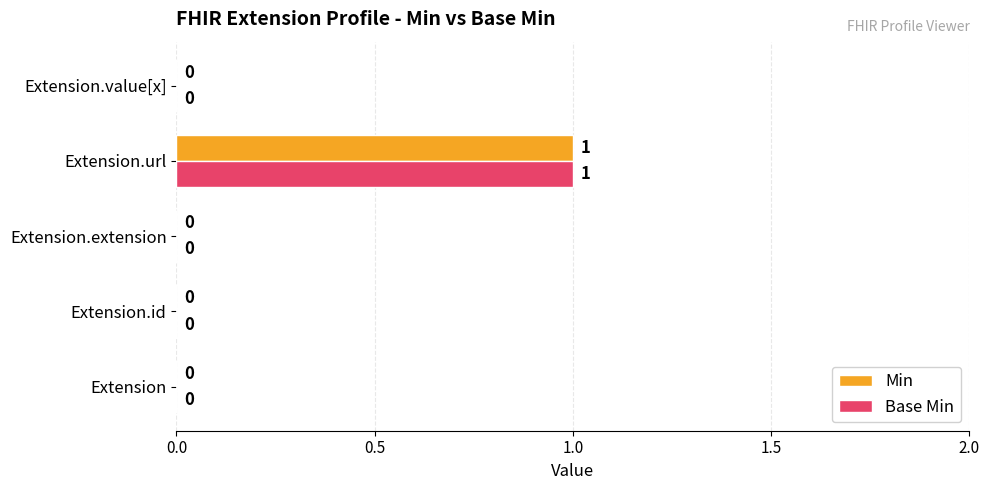

At which category is the sum across all series the highest?

Extension.url